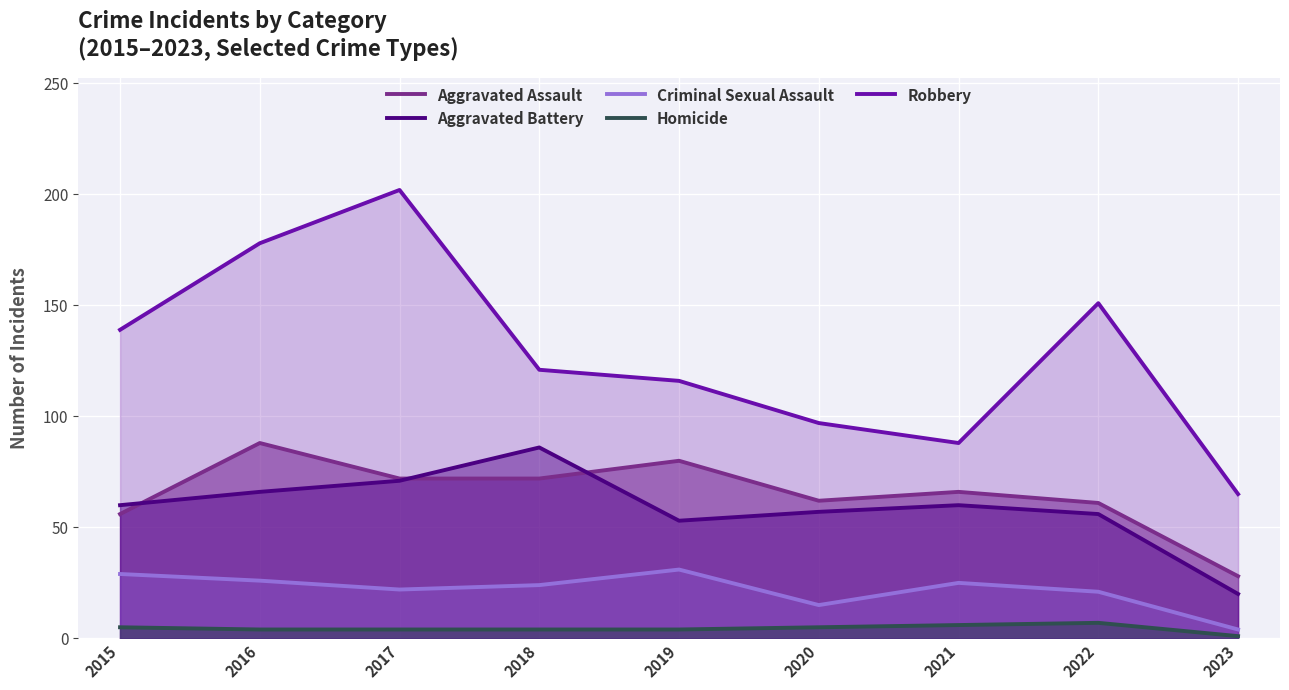

True or false: Homicide and Robbery intersect in this chart.

False